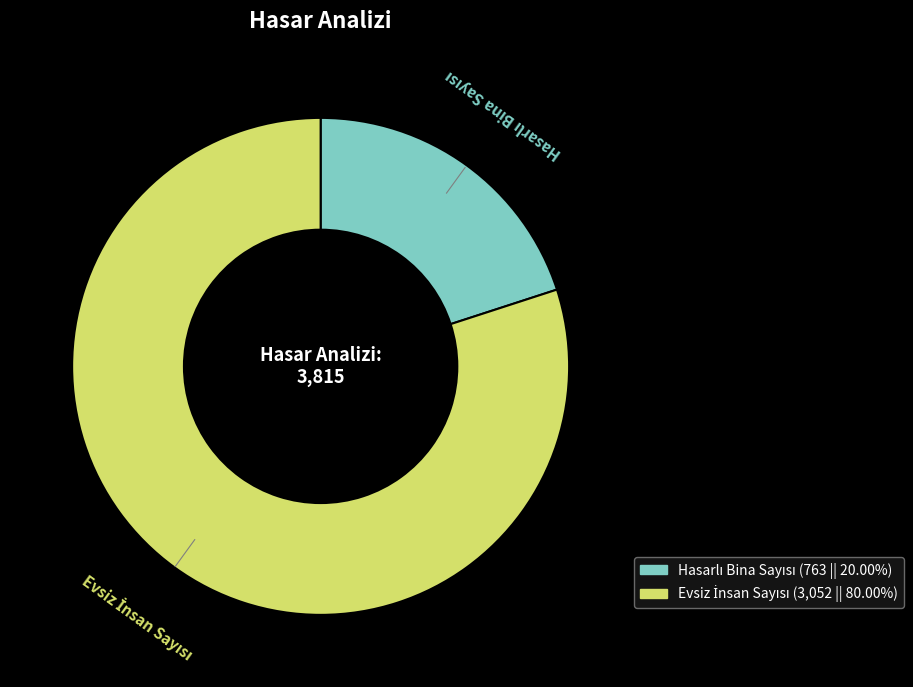

Is there a majority slice in this chart?

Yes